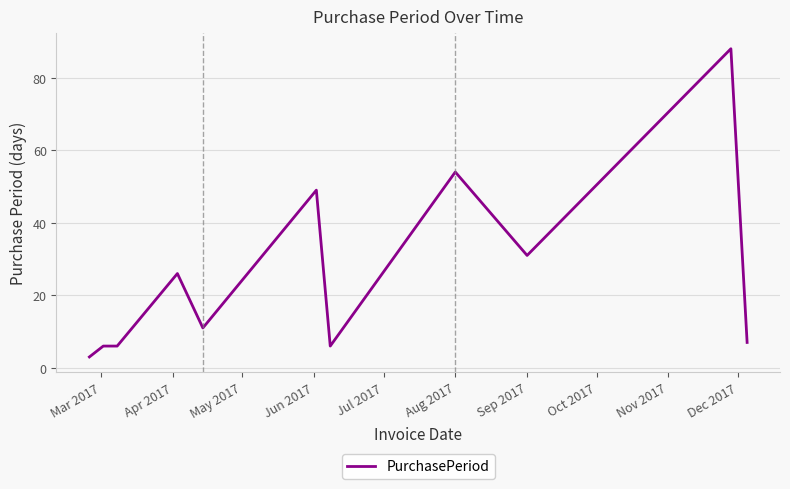

What is the difference between the maximum and minimum values?

85